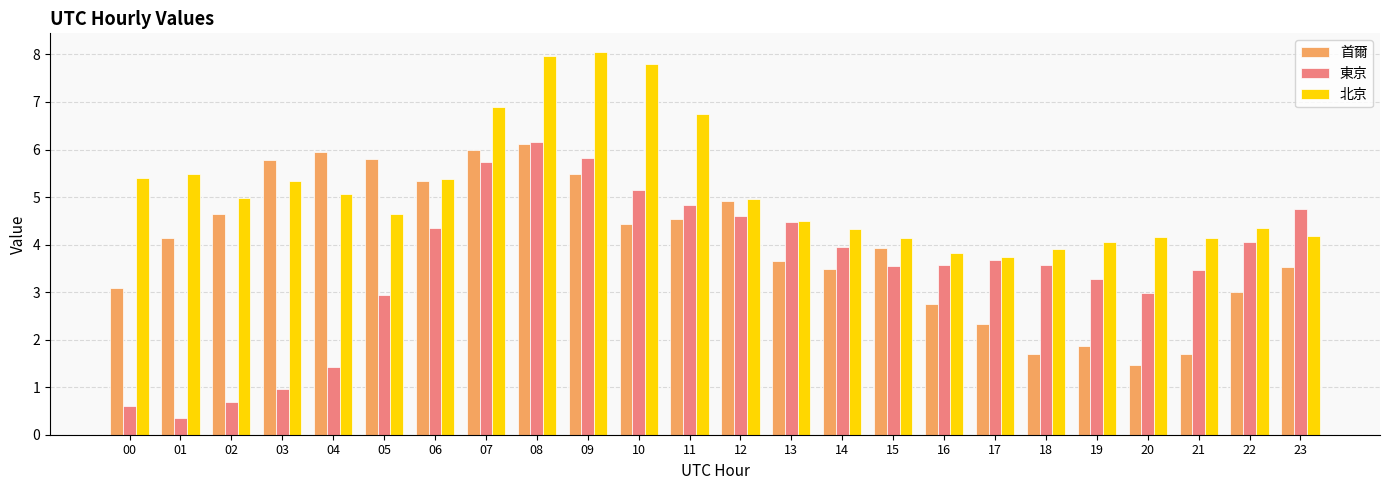

How many data points in 北京 are above 4?

21